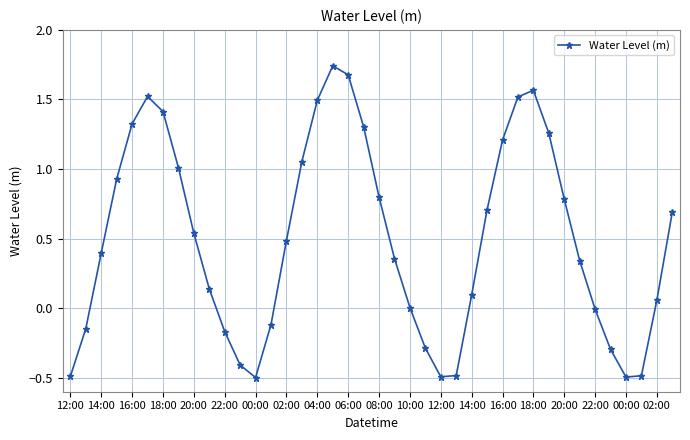

How many lines are shown in the chart?

1